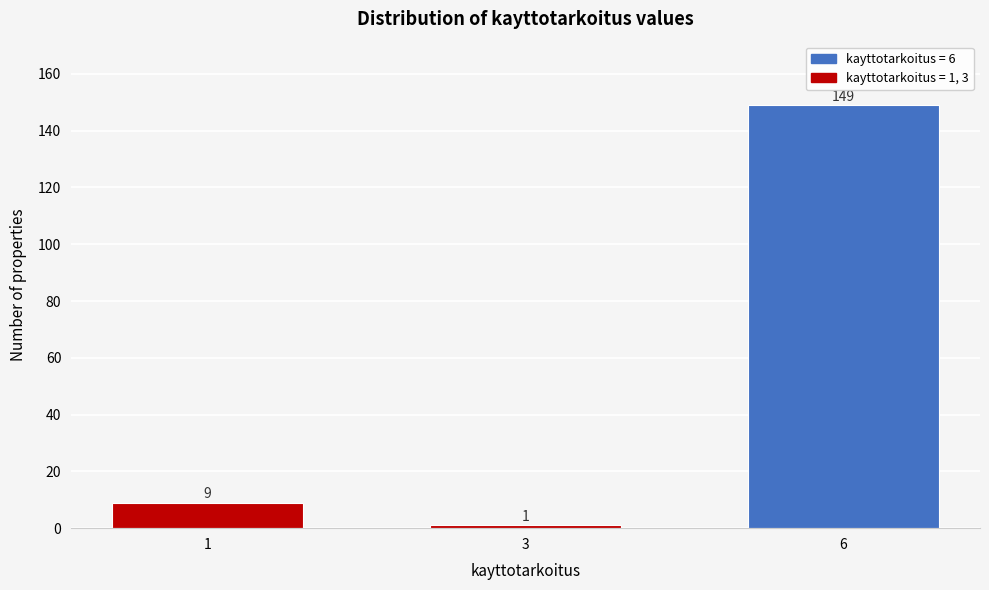

Reading left to right, extract all data points from this chart.

9	1	149